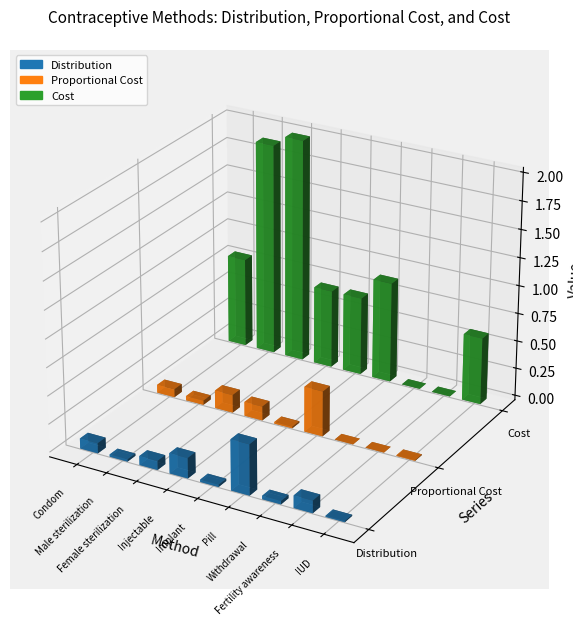

What is the label of the 2nd bar from the right?

Fertility awareness